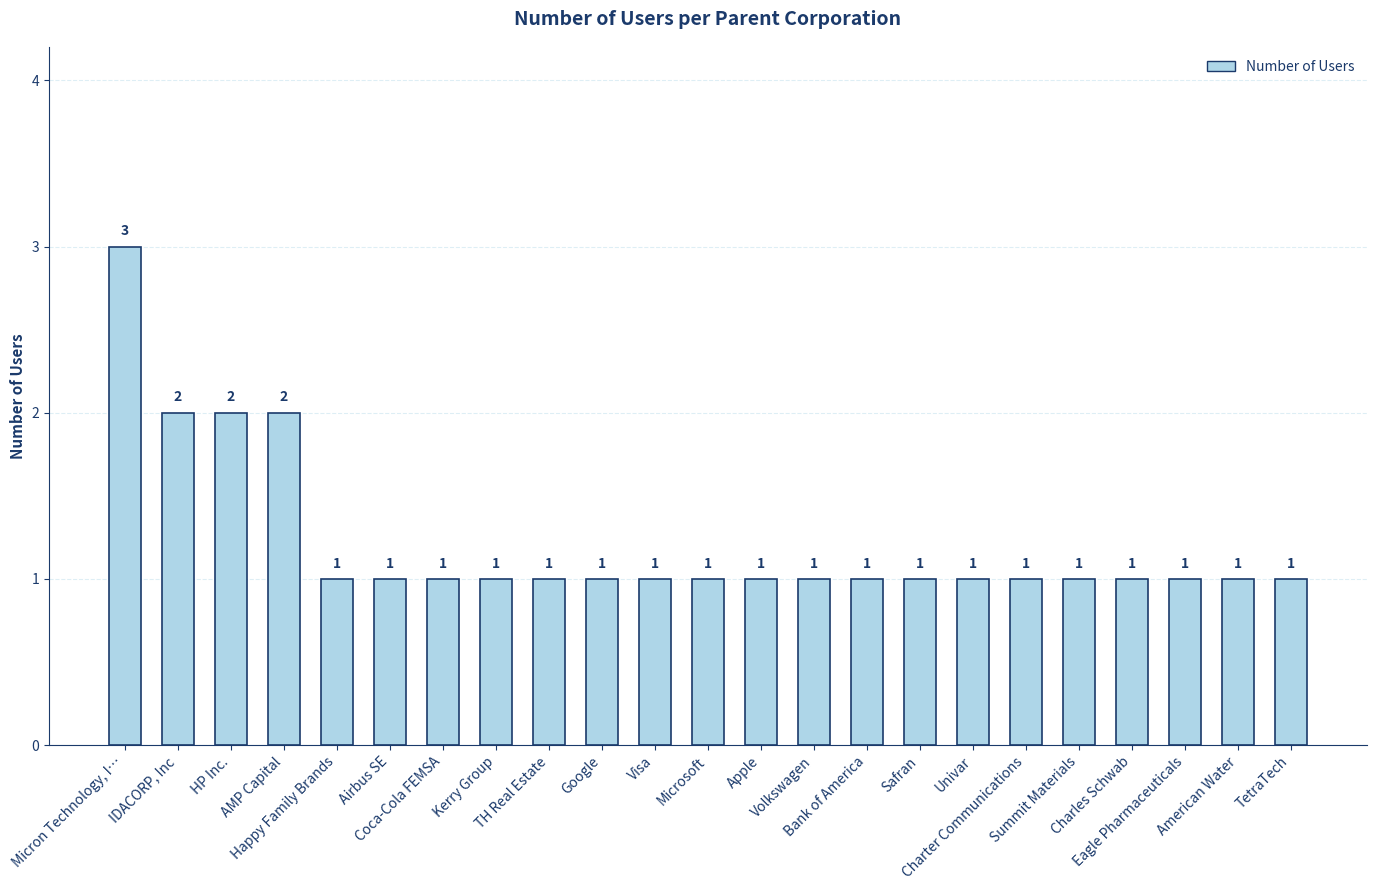

What is the sum of the values at TH Real Estate and Charles Schwab?

2